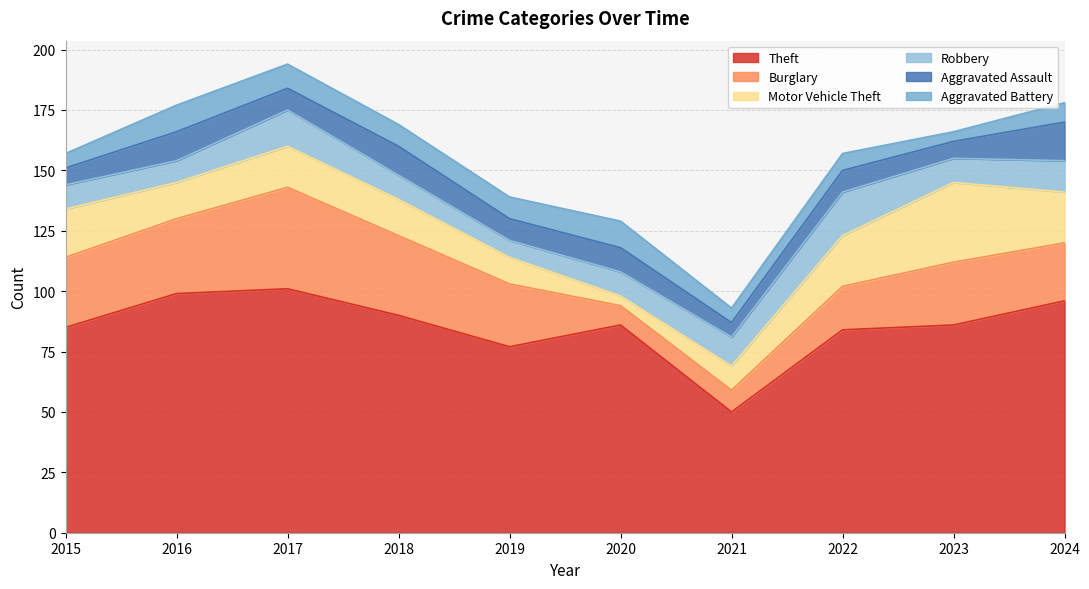

What is the approximate value of Motor Vehicle Theft at 2017?

17